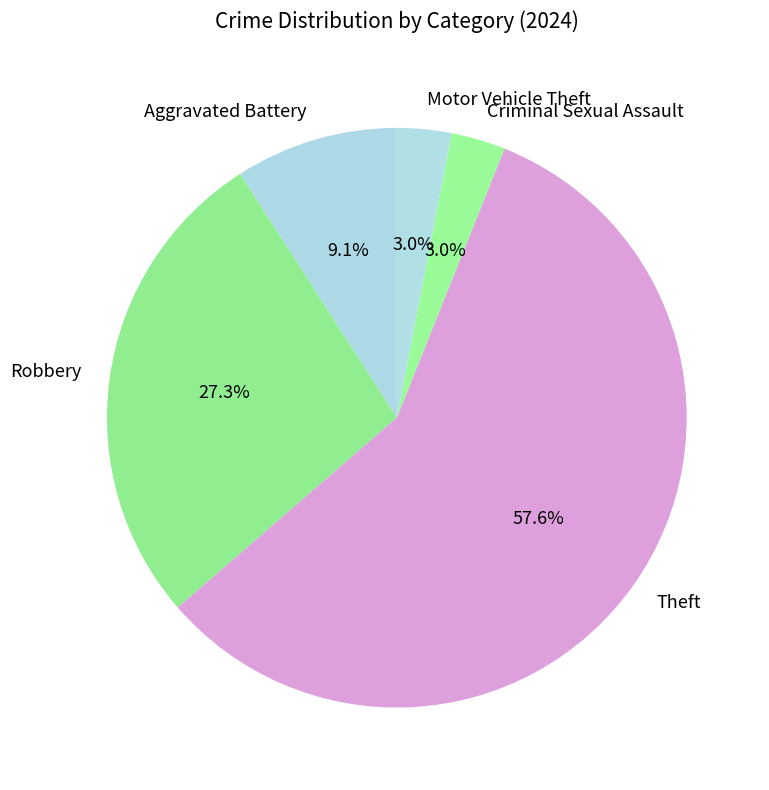

Which slice is the largest?

Theft